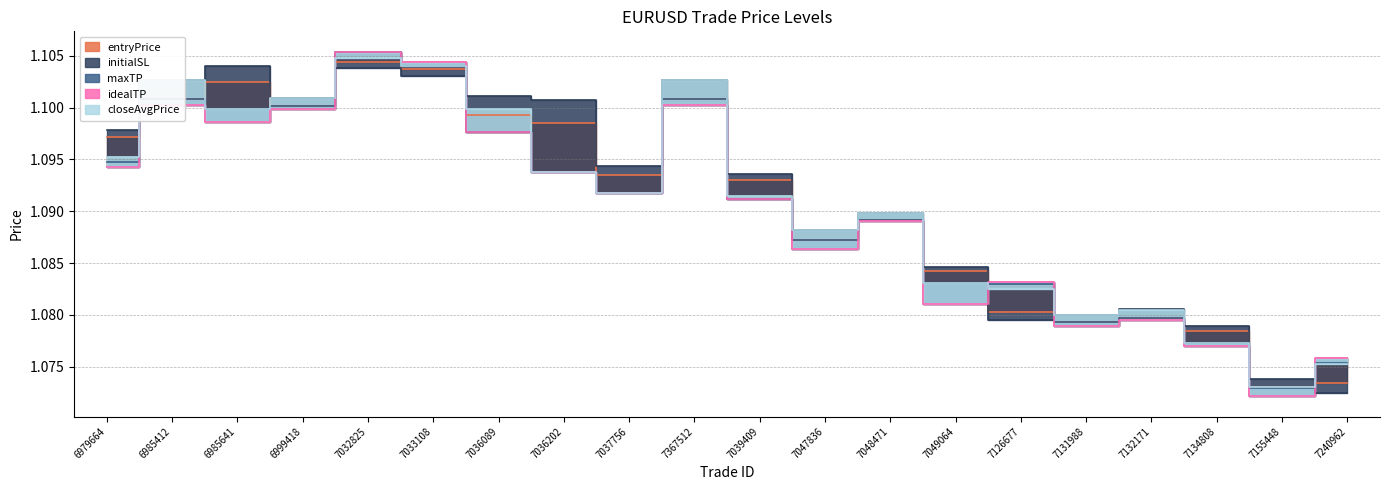

Which series has the largest range (max minus min)?

idealTP